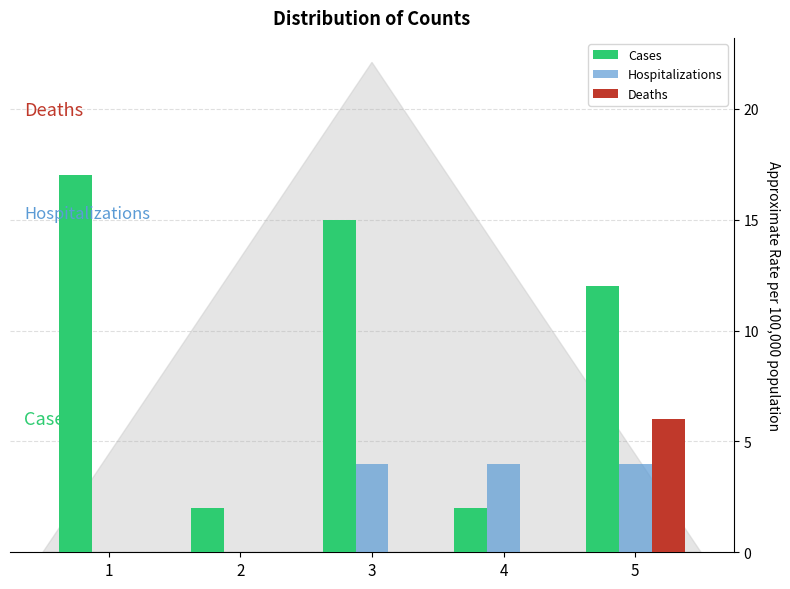

Reading left to right, list all the values displayed in this chart.

Cases: 1=17	2=2	3=15	4=2	5=12
Hospitalizations: 1=0	2=0	3=4	4=4	5=4
Deaths: 1=0	2=0	3=0	4=0	5=6